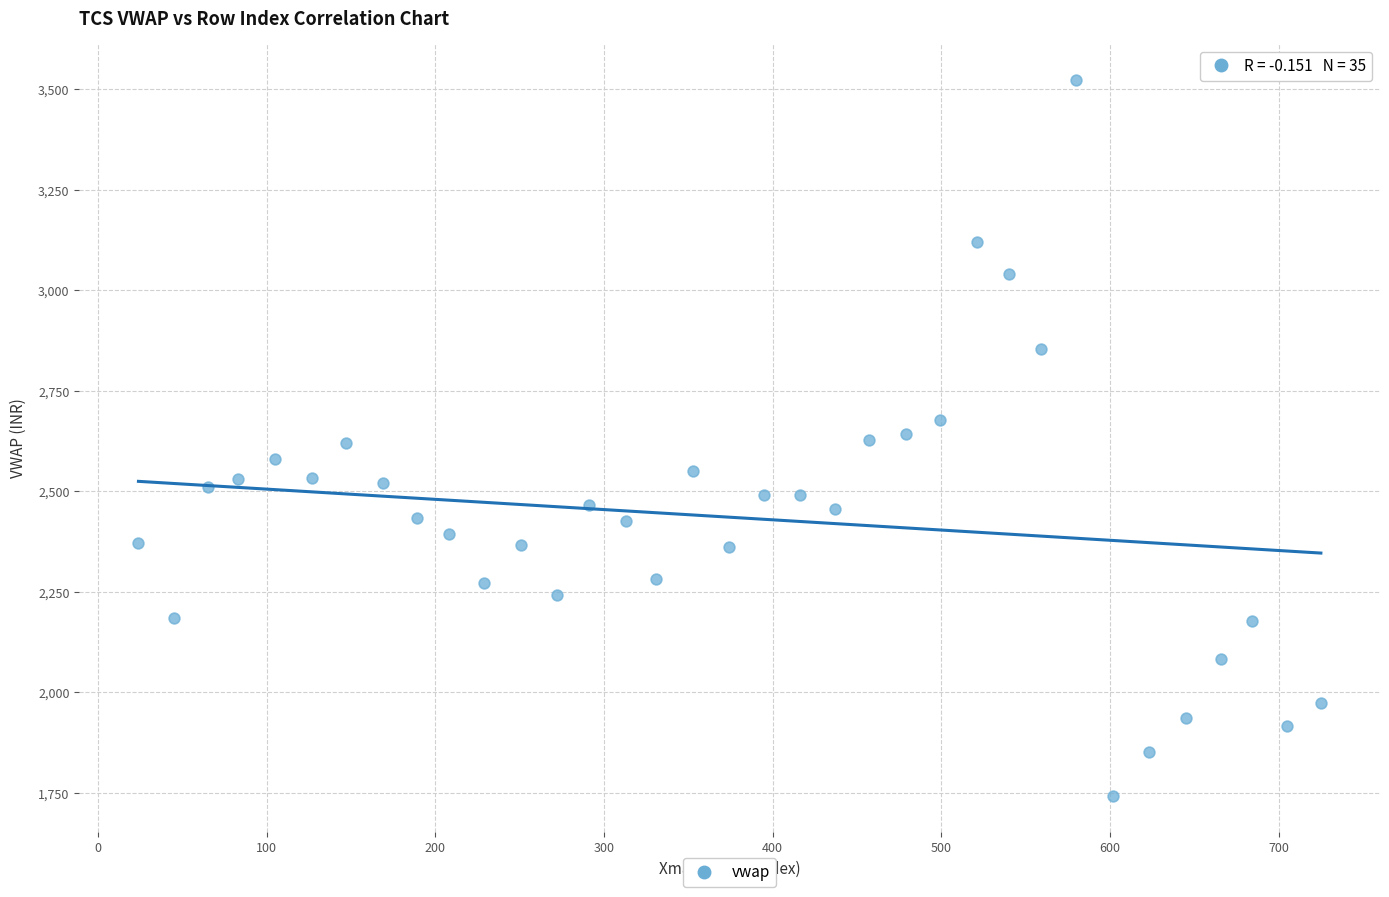

What is the range of Y values (max minus min)?

1781.1